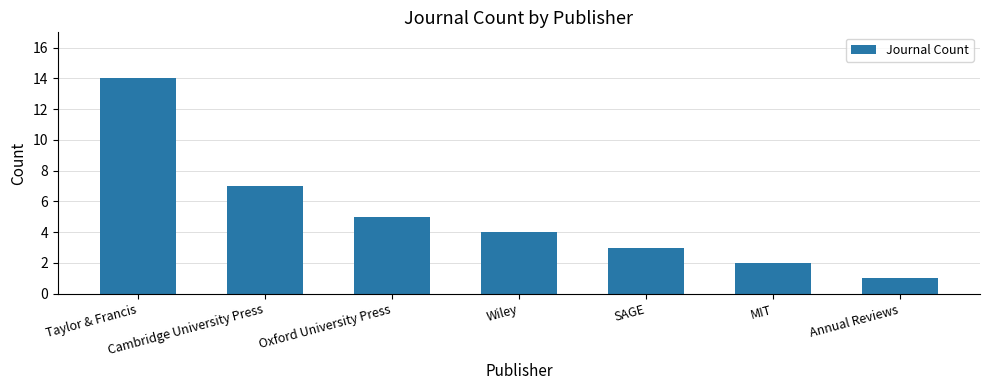

What is the ratio of the value at Oxford University Press to the value at Cambridge University Press?

0.7